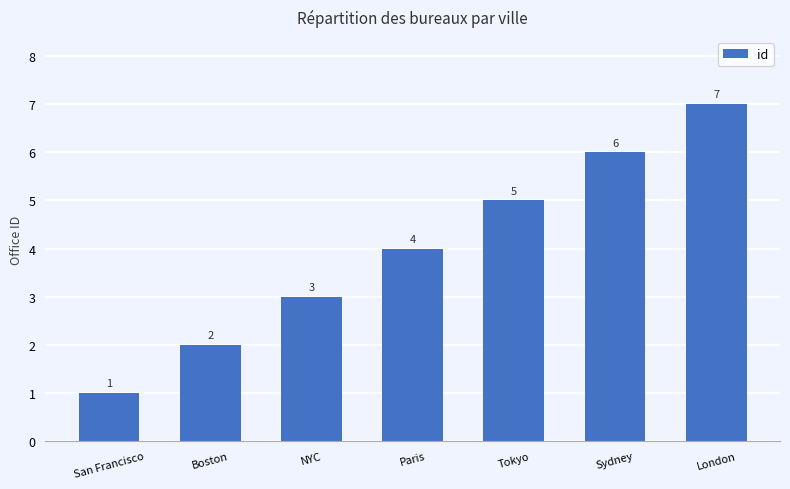

What is the change in value from San Francisco to Paris?

+3